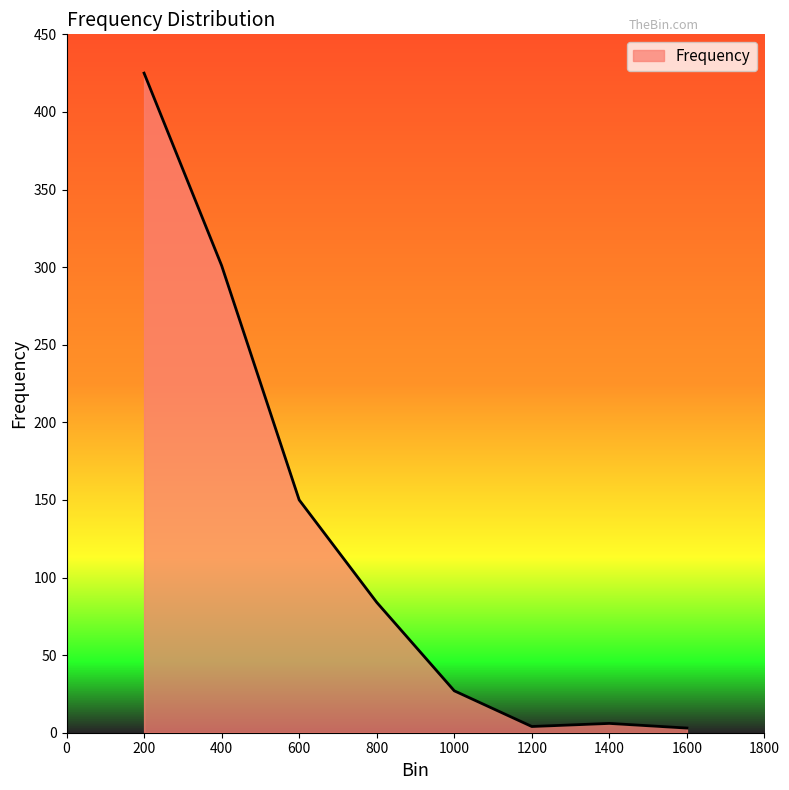

How many lines are shown in the chart?

1